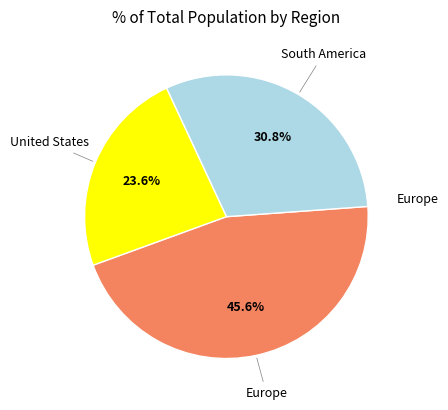

Is there a majority slice in this chart?

No